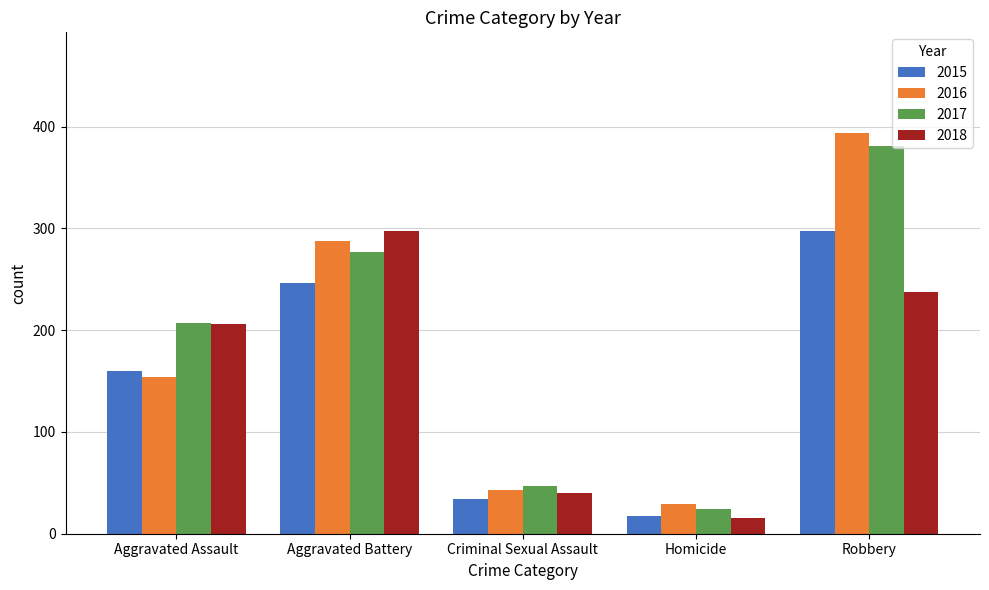

Are the bars horizontal?

No